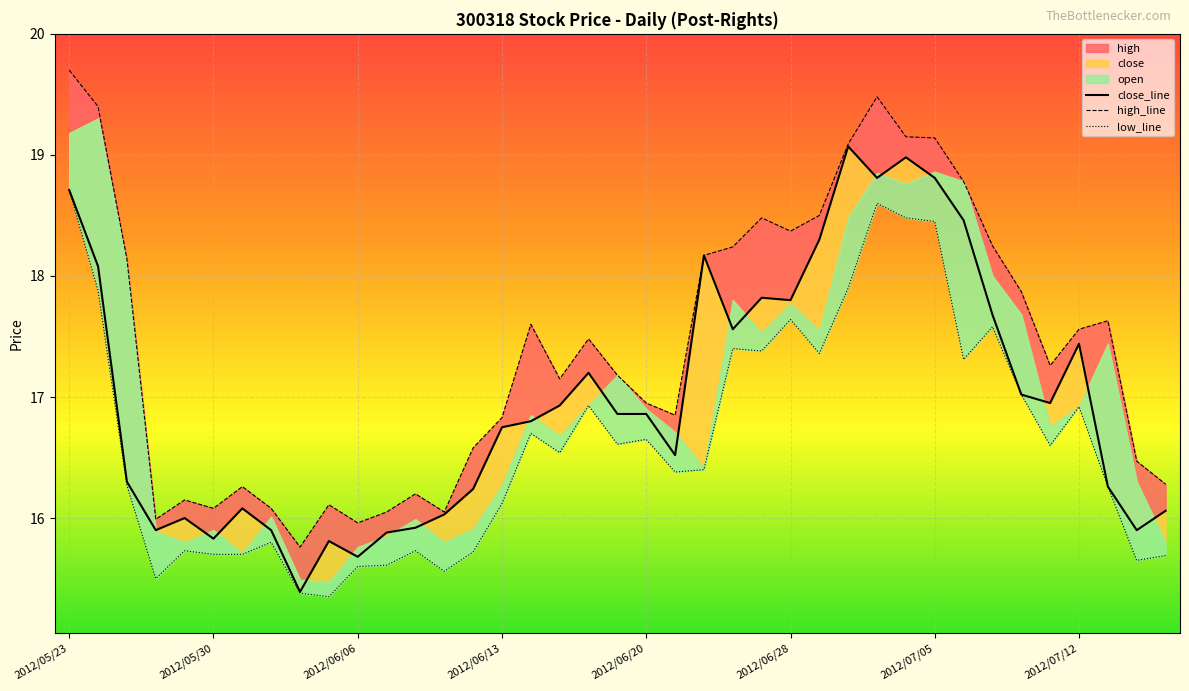

In high, how many points are lower than both neighbors (excluding endpoints)?

9